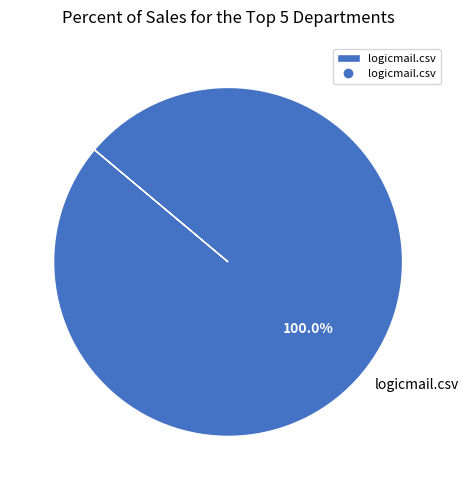

Does any single category account for the majority?

Yes